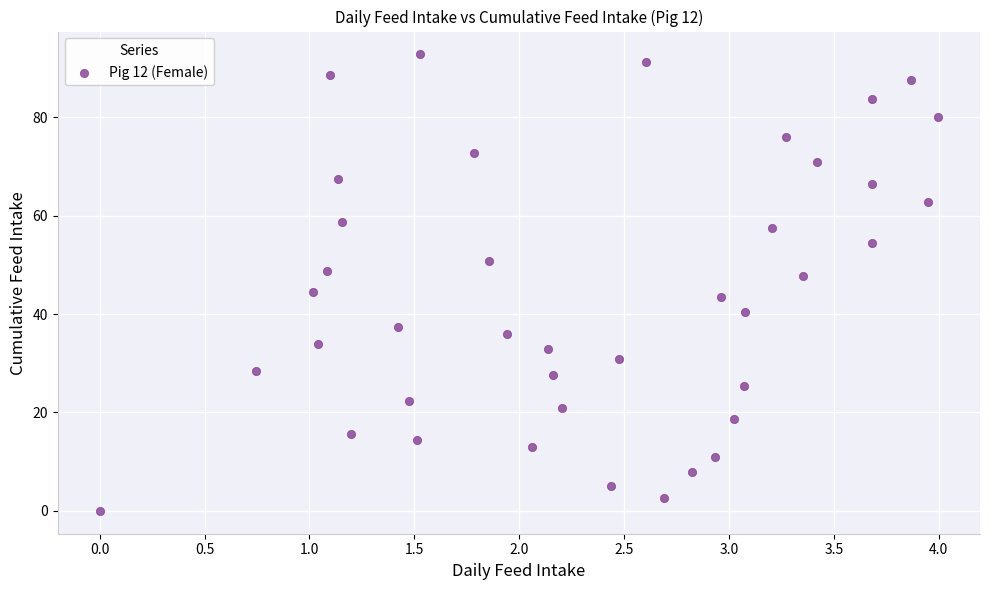

What is the range of X values (max minus min)?

4.0